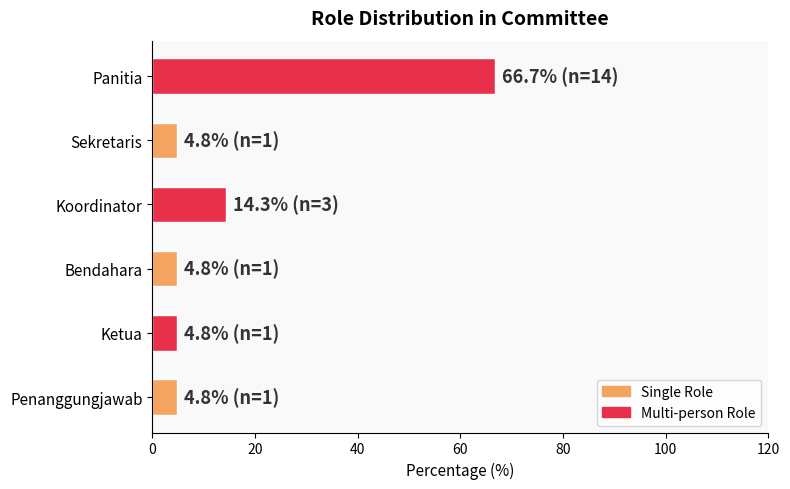

What is the difference between the values at Sekretaris and Panitia?

61.9